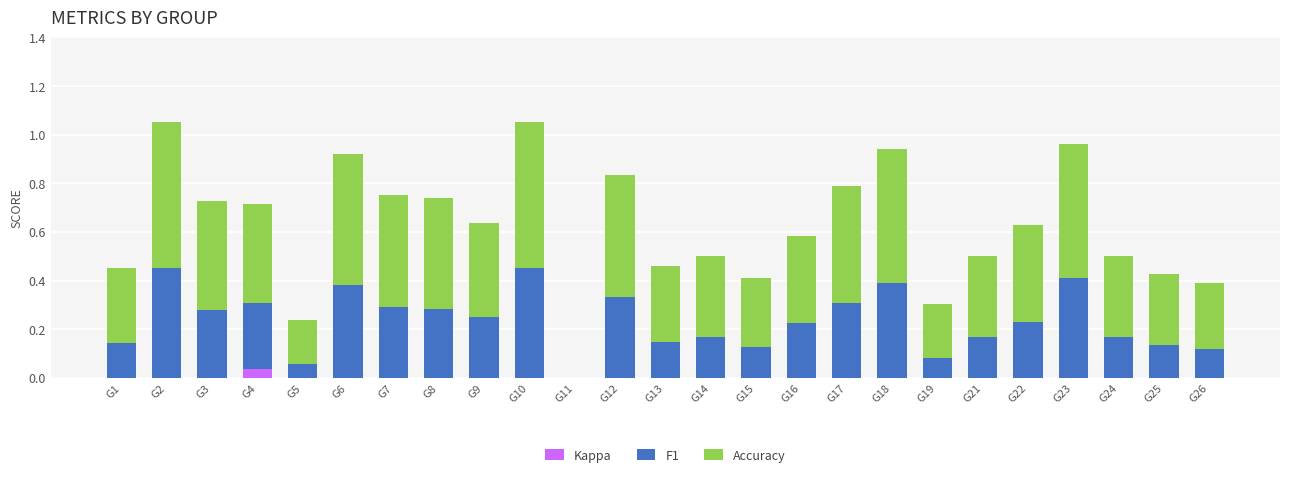

Is it true that Kappa equals 0.0 at G24?

True